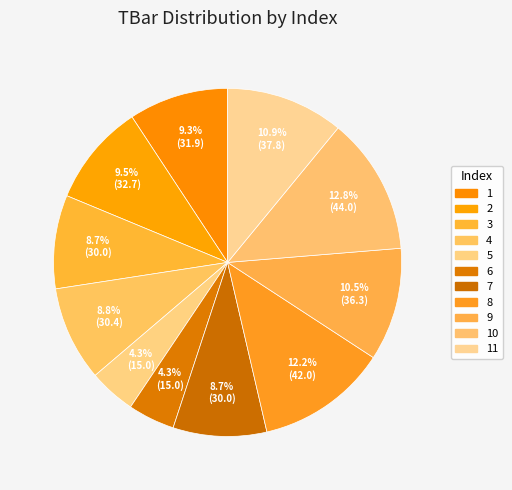

Which category has the smallest portion of the pie?

5